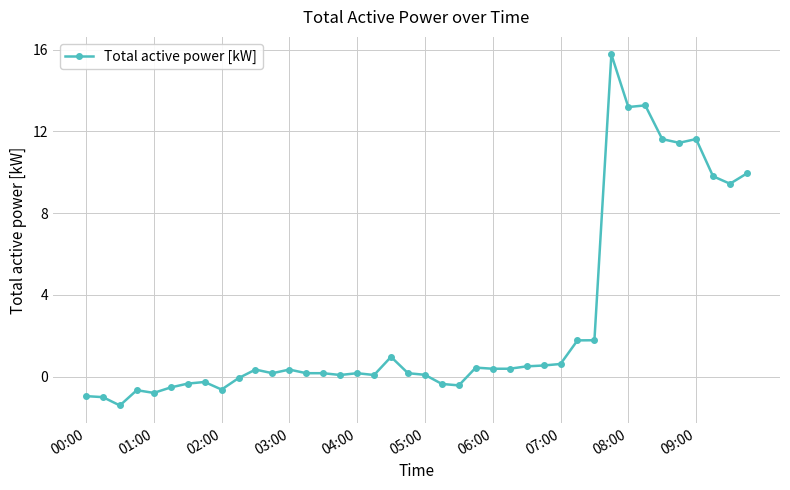

What is the difference between the second highest and second lowest values?

14.3